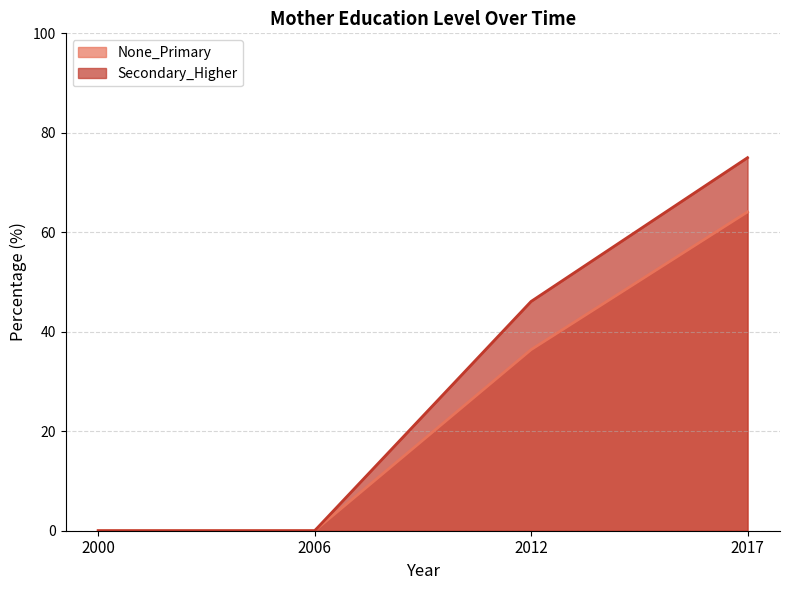

Reading left to right, list all the values displayed in this chart.

None_Primary: 2000=0.0	2006=0.0	2012=36.4	2017=64.1
Secondary_Higher: 2000=0.0	2006=0.0	2012=46.1	2017=75.0